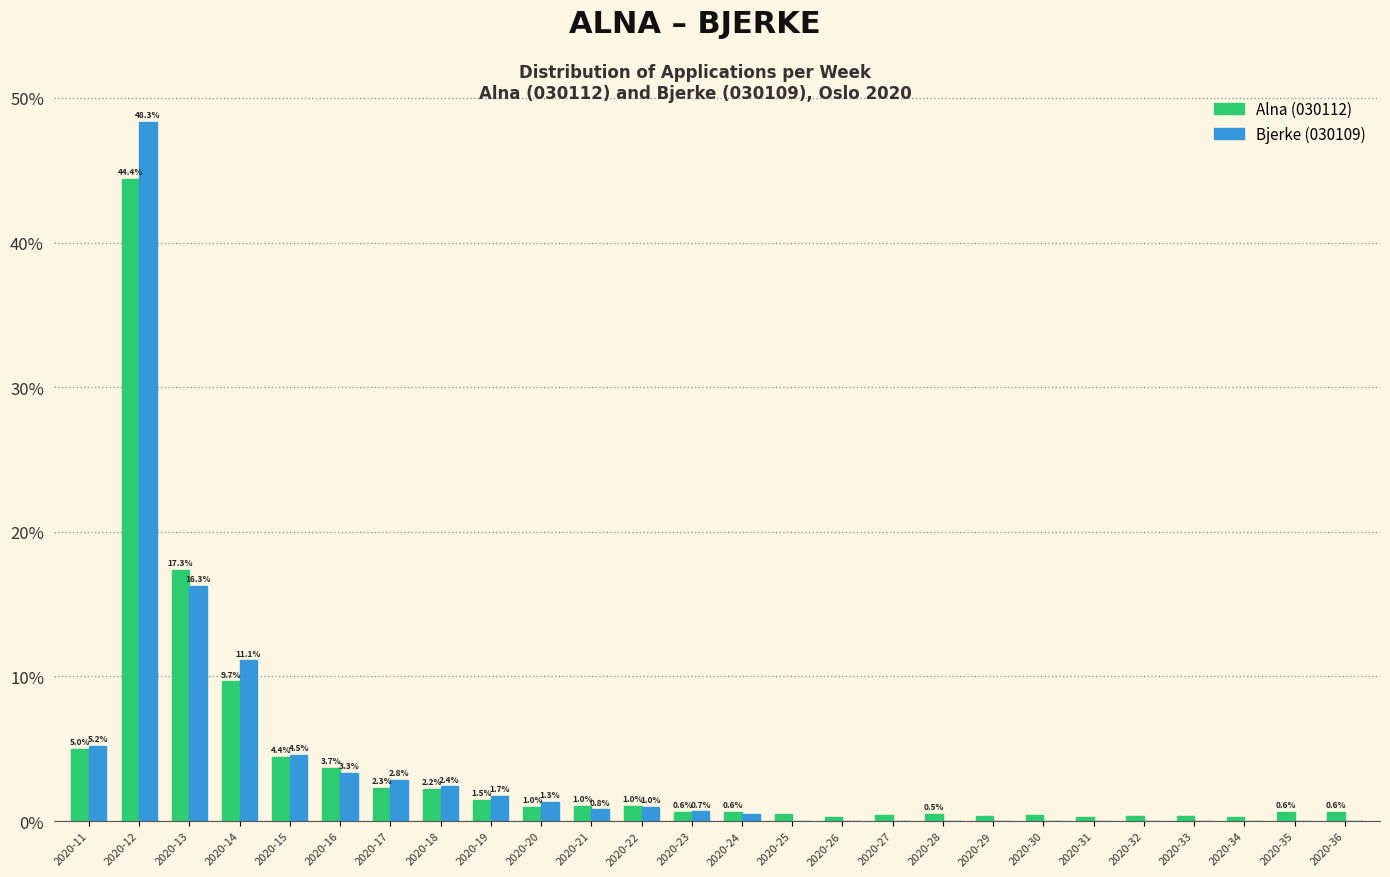

What is the maximum value shown in the chart?

48.3